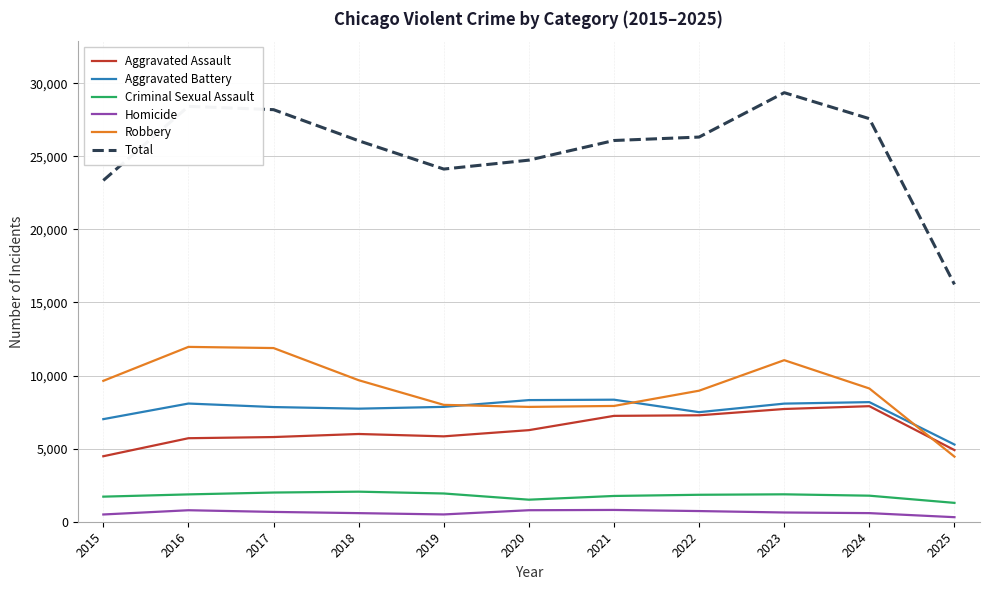

True or false: Robbery and Criminal Sexual Assault cross at least once.

False